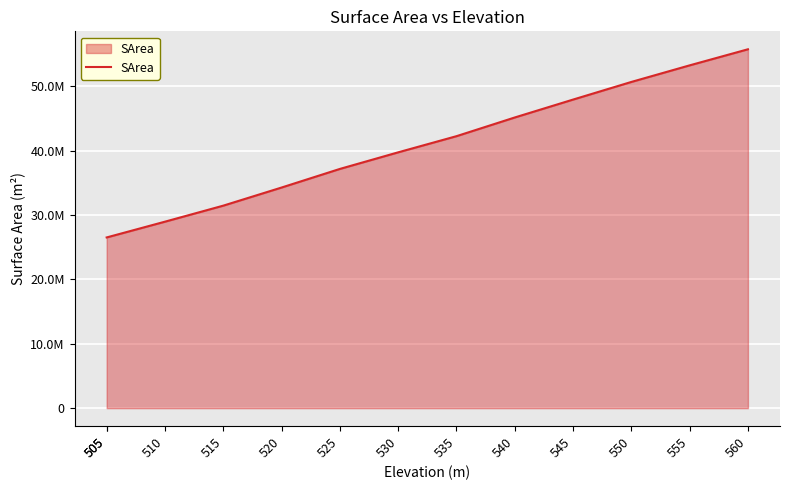

Reading left to right, extract all data points from this chart.

26525189	26525189	28975045	31464569	34279689	37170299	39748363	42257913	45163693	47944949	50685466	53262183	55760323